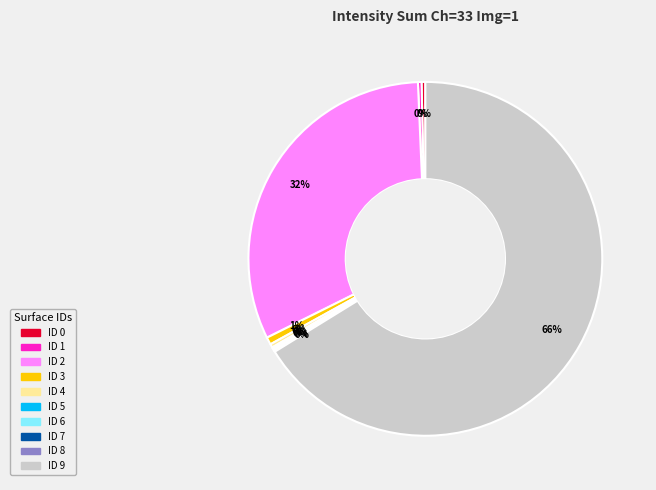

Which slice is the largest?

ID 9